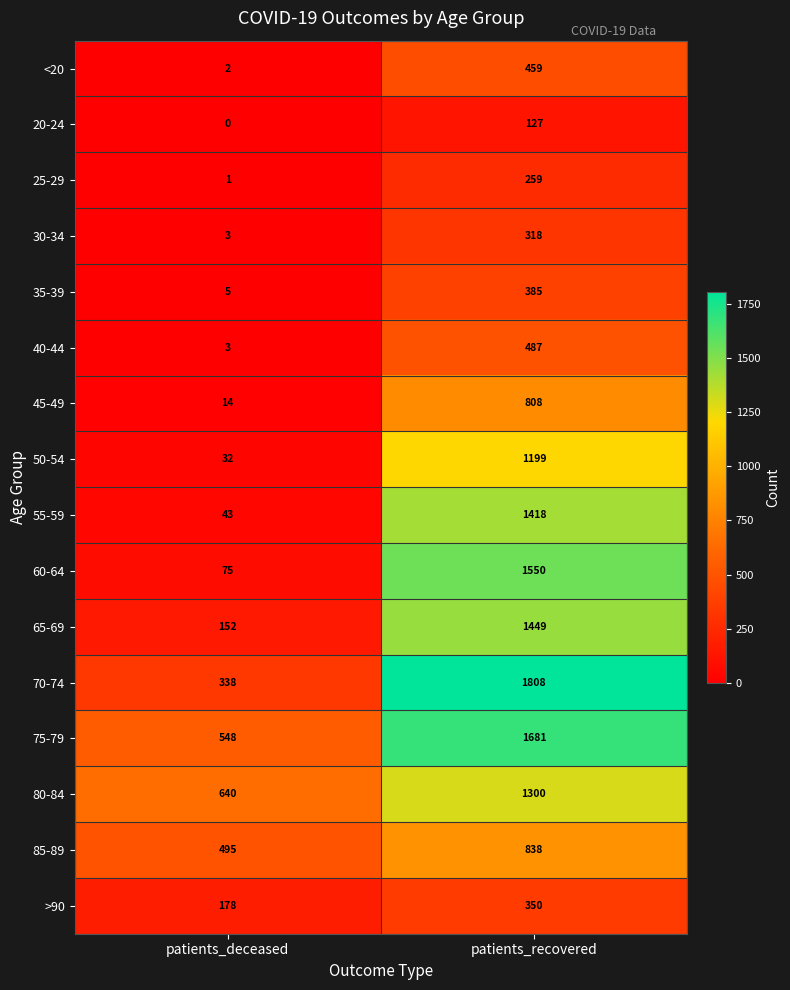

What is the maximum value shown in the chart?

1808